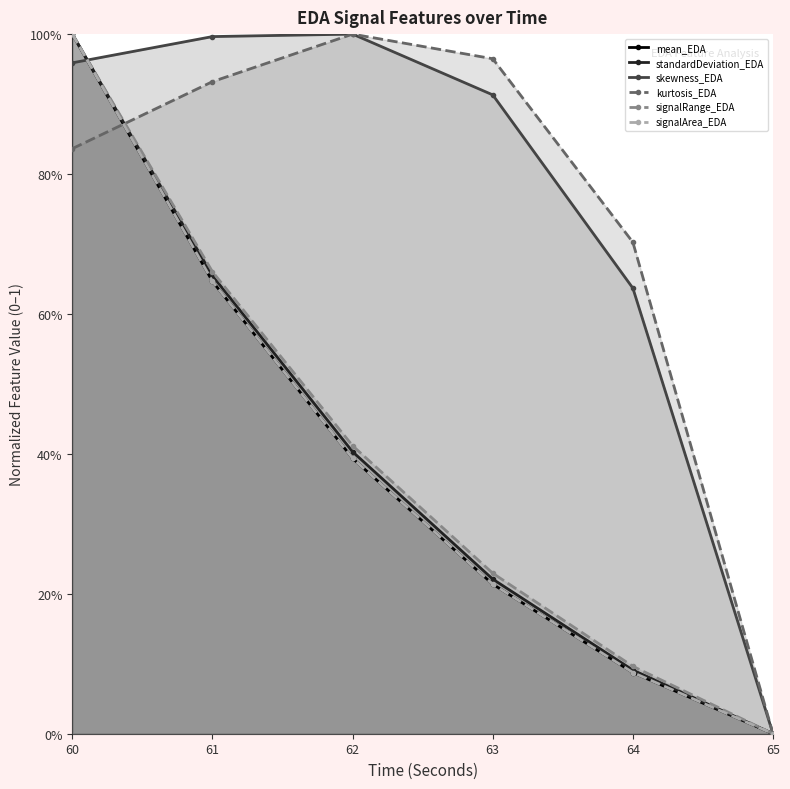

At which label is mean_EDA closest to 0?

65